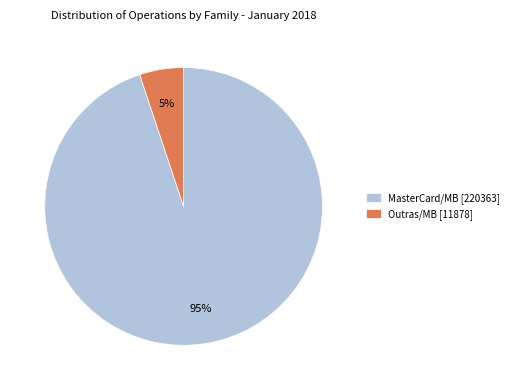

To the nearest percent, what portion does Outras/MB [11878] represent?

5%